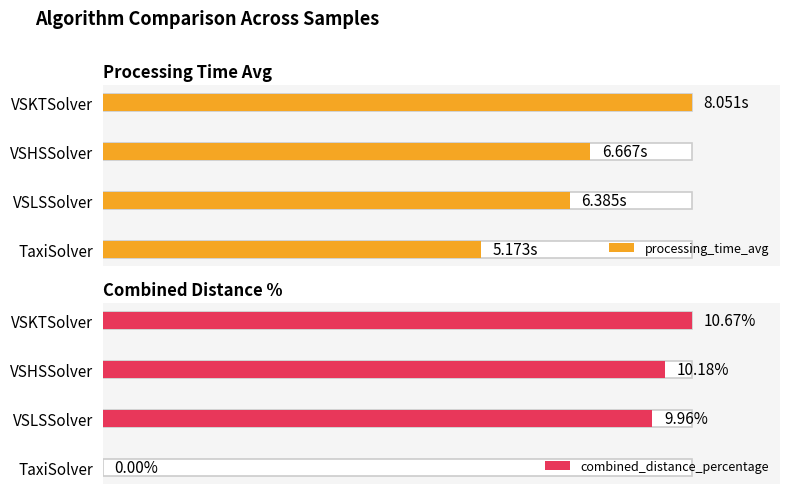

How many values in the processing_time_avg series exceed 6?

3